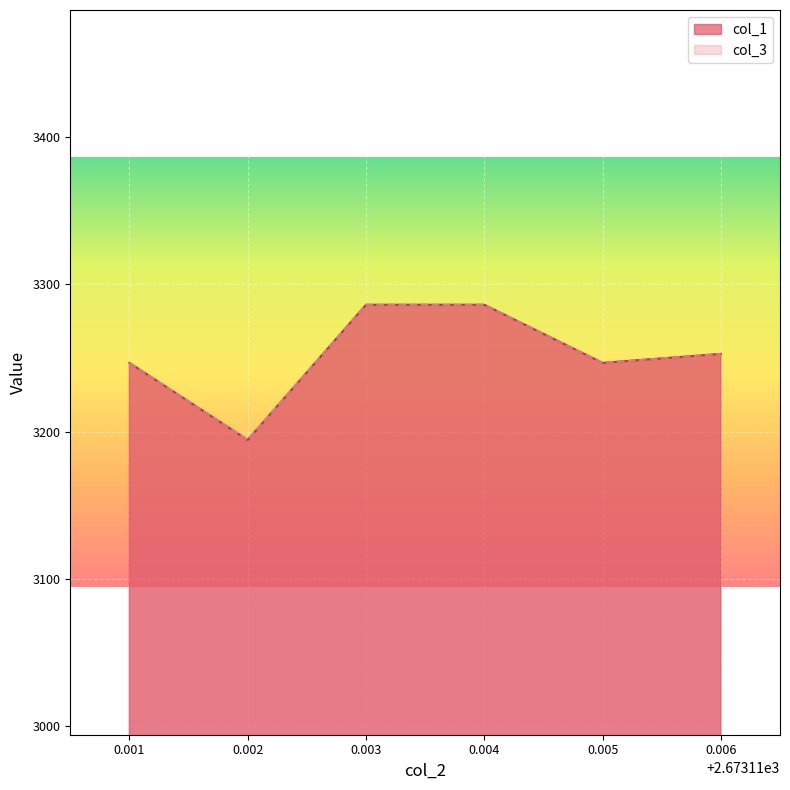

In col_3, how many points are lower than both neighbors (excluding endpoints)?

2